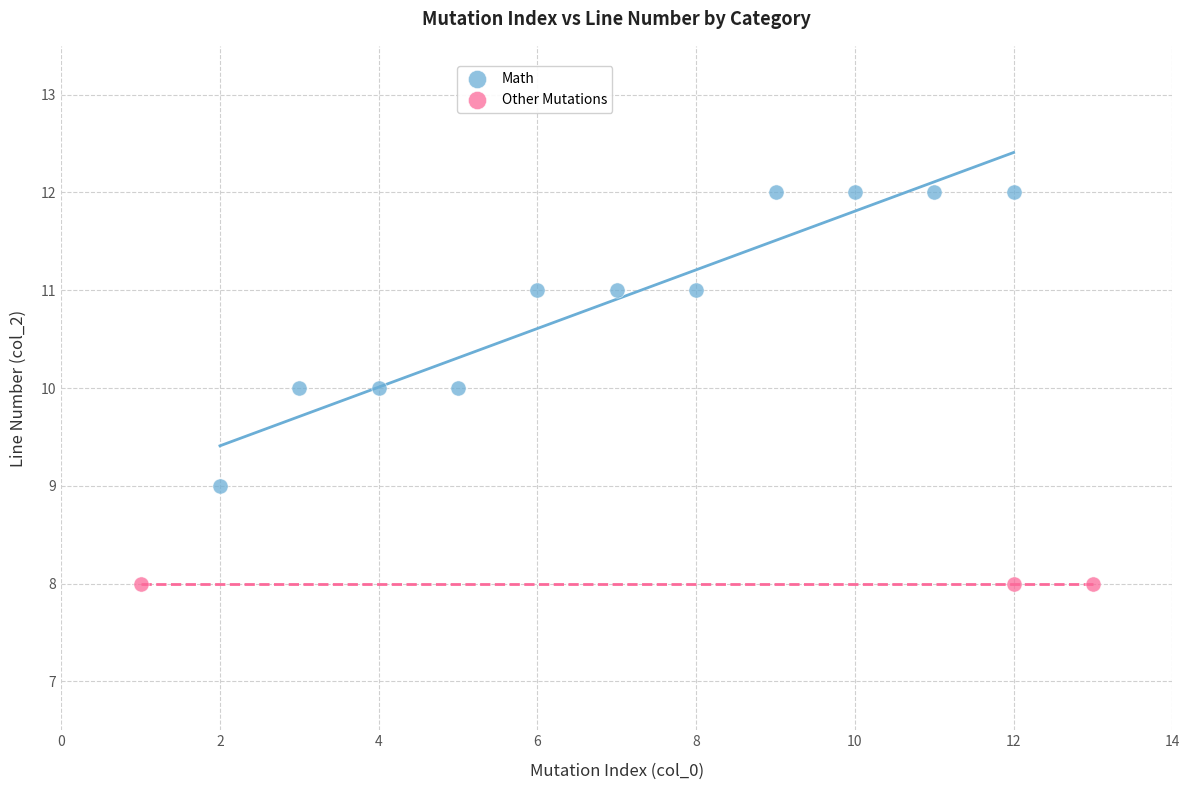

Which series contains the highest Y value?

Math